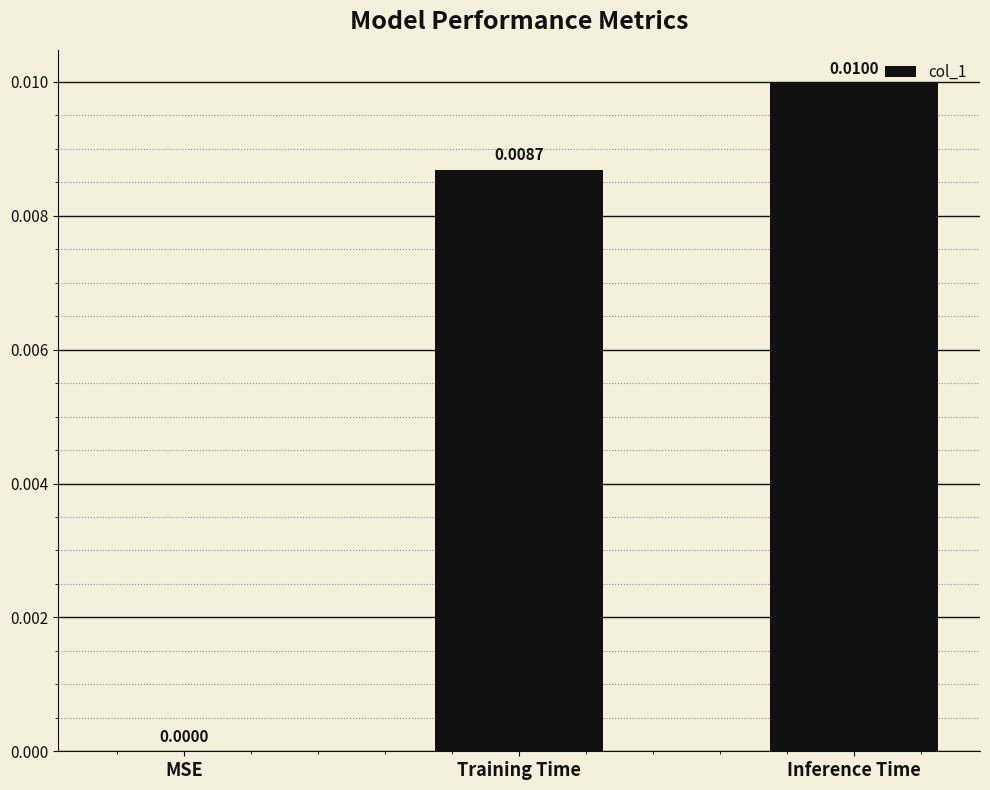

Between Training Time and MSE, which is larger?

Training Time